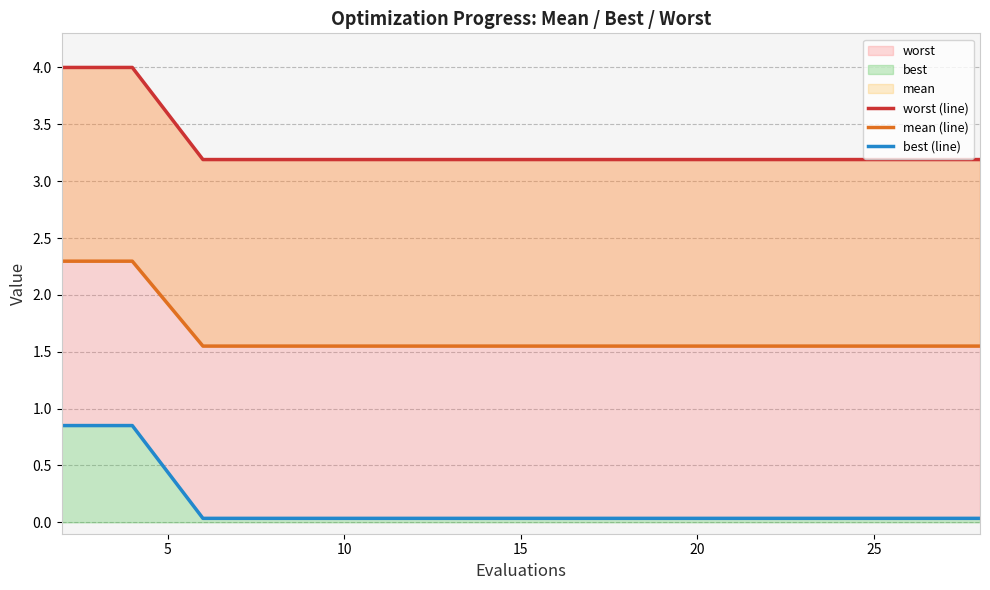

Is the value of mean (line) at 11 greater than the value of best (line) at 0?

Yes